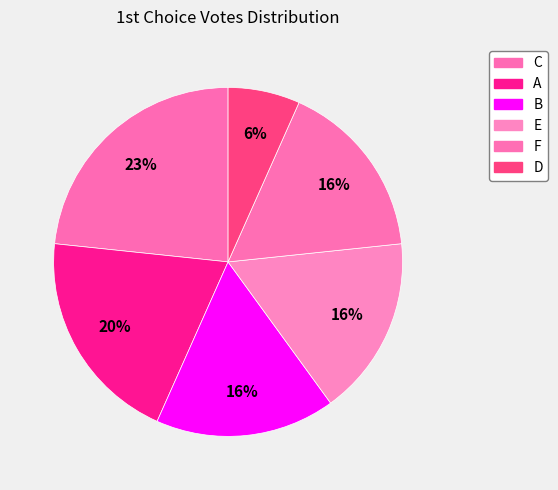

Rank the categories by value from highest to lowest.

C, A, B, E, F, D